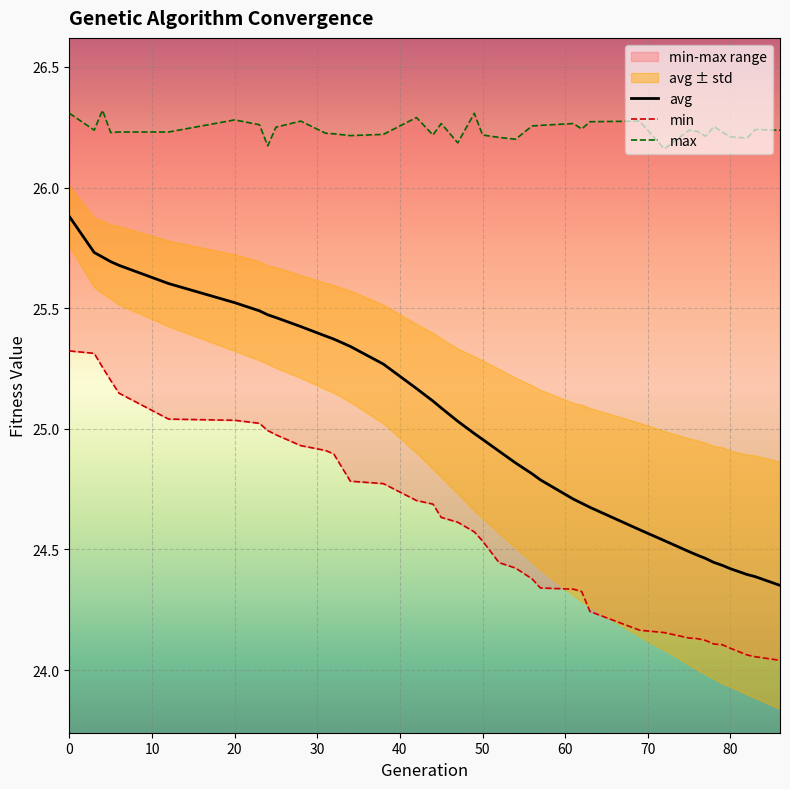

What is the maximum value for avg?

25.9